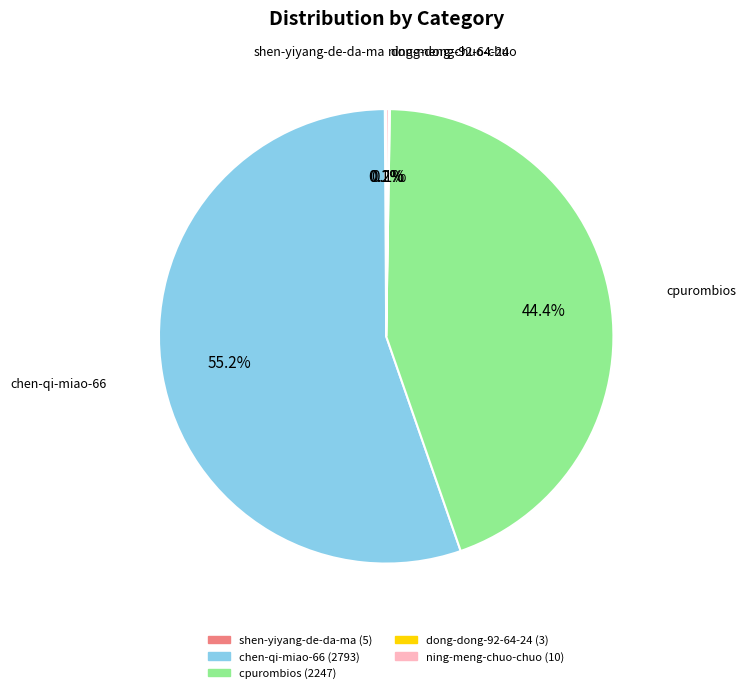

Does chen-qi-miao-66 represent more than half of the total?

Yes